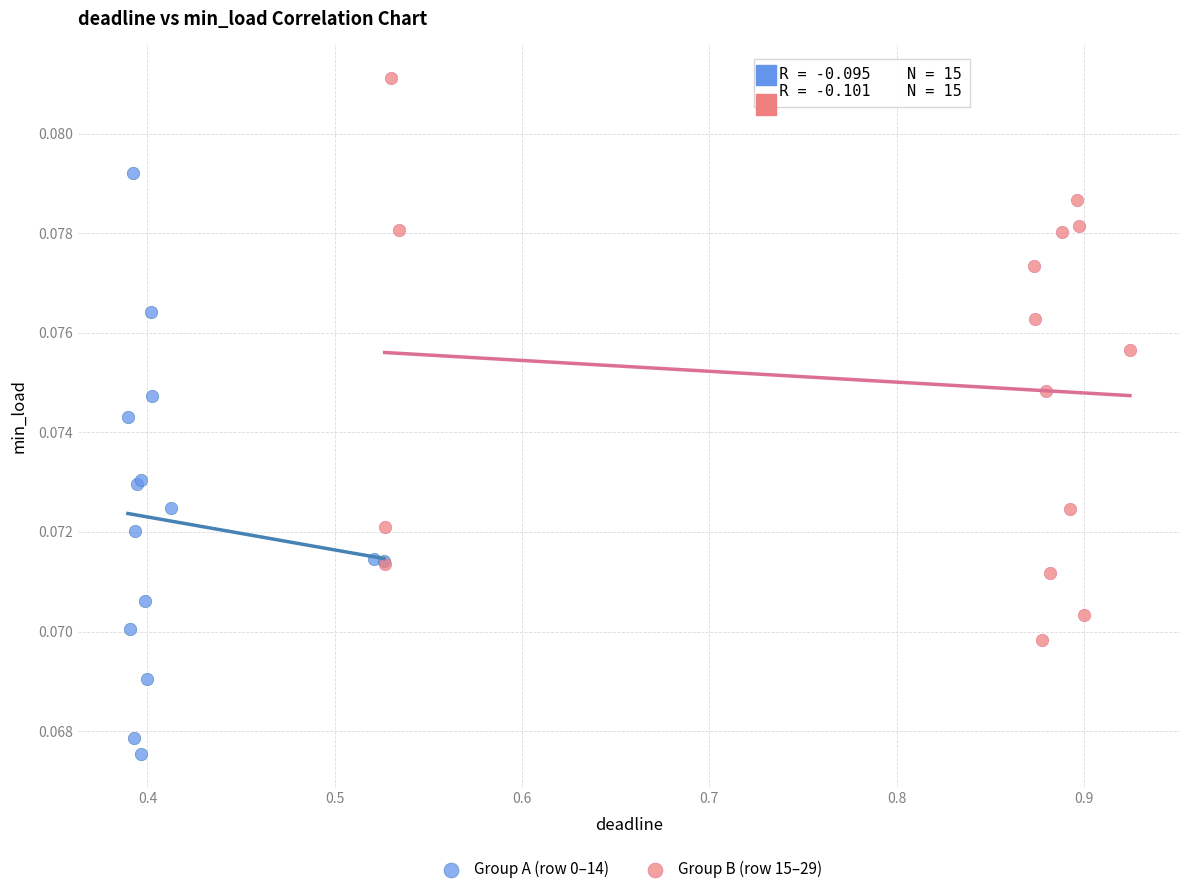

What are all the series names shown in the legend?

Group A (row 0–14), Group B (row 15–29)